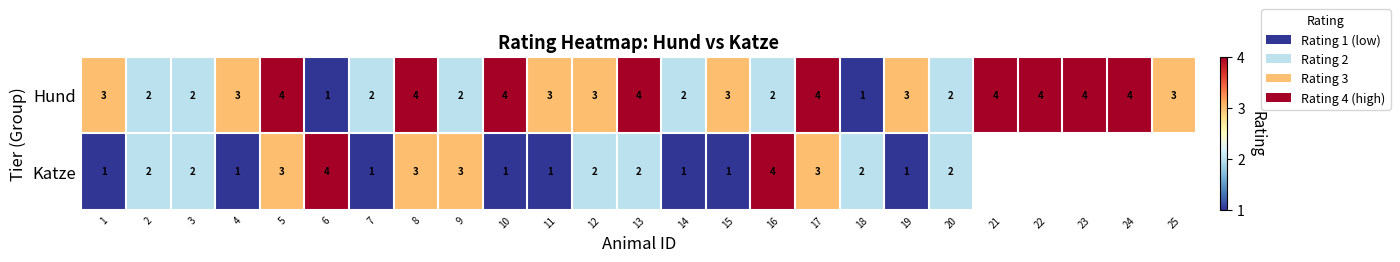

What is the difference between the maximum and minimum values in the Hund series?

3